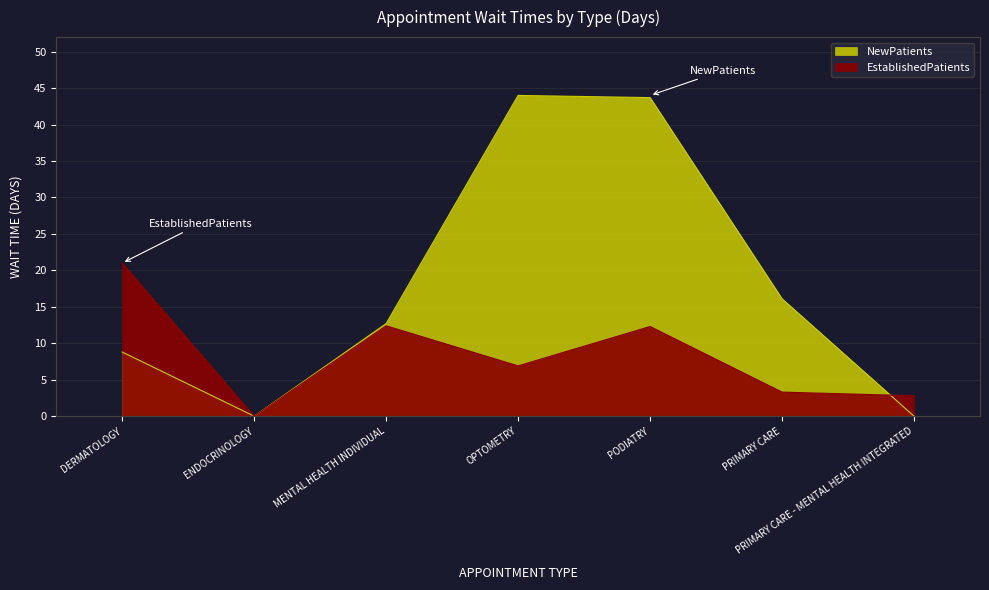

Which category has the highest value in the NewPatients series?

OPTOMETRY